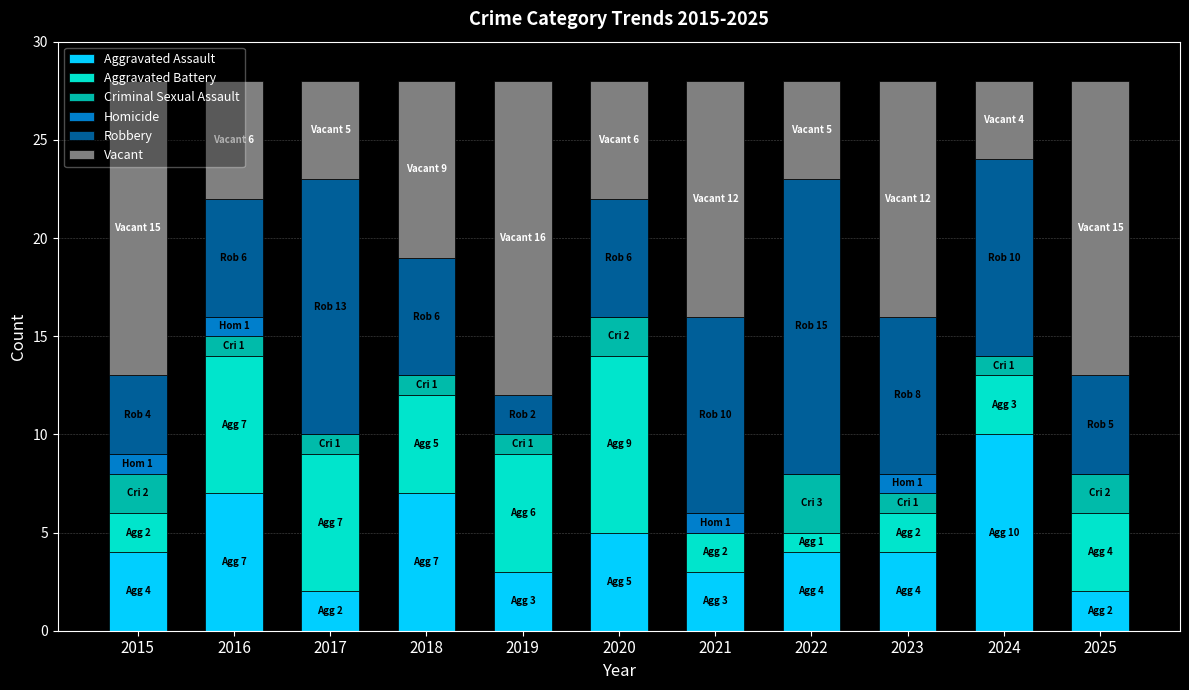

What is the maximum value for Aggravated Assault?

10